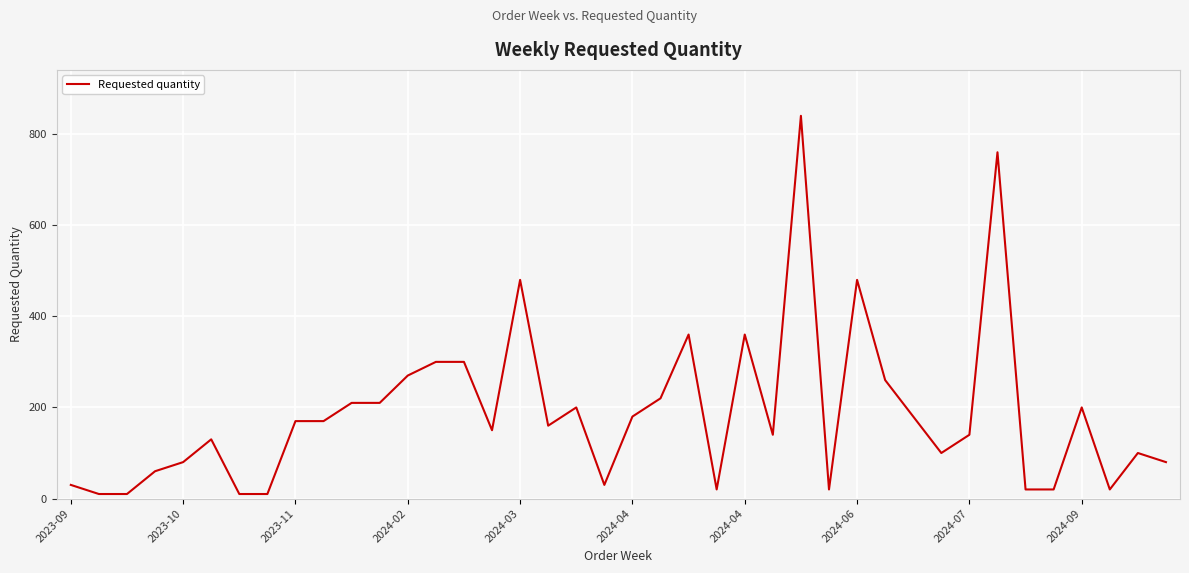

What is the greatest value displayed?

840